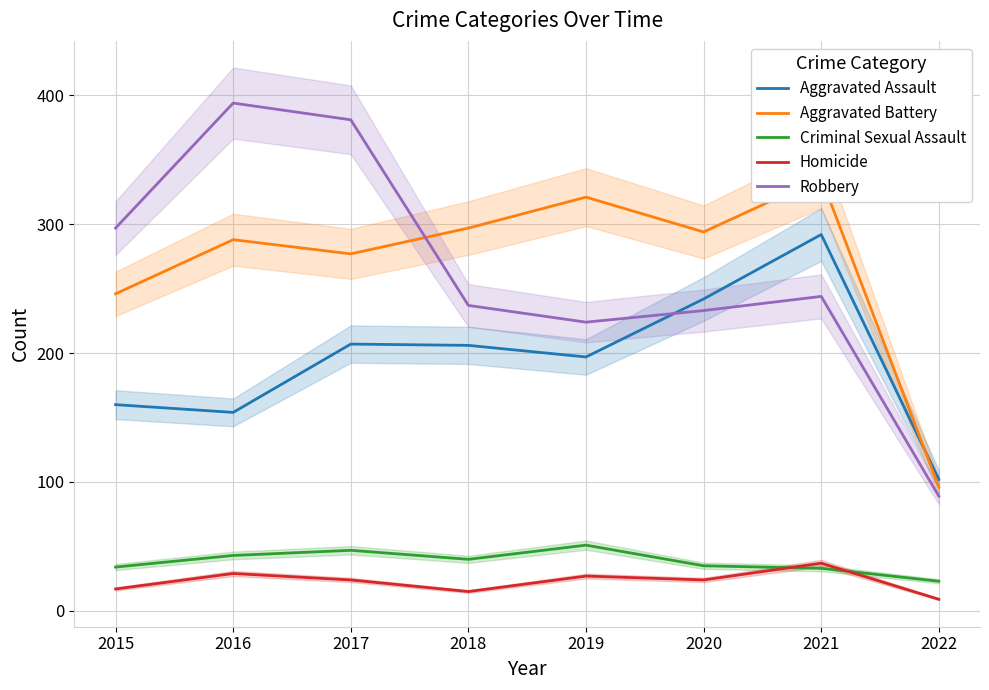

Where is the first local minimum for Homicide?

2018